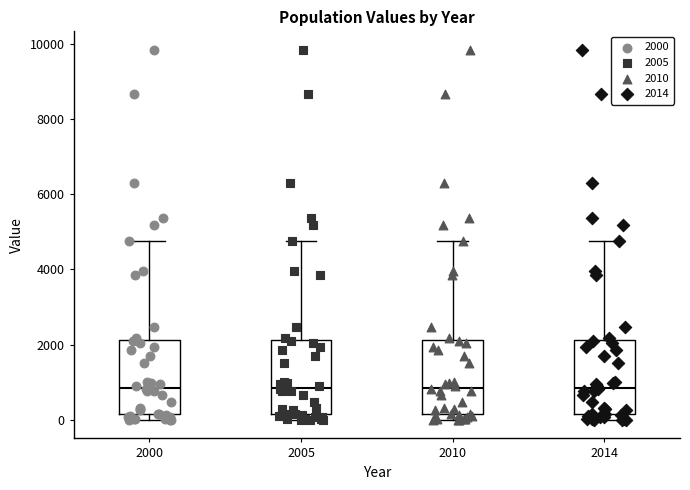

Reading left to right, transcribe this box plot: for each box, give where its median line is, the range the box spans, and where its two whiskers end, as read against the y-axis. The values are not printed on the chart, so give them approximately, as read against the axis.

2000: median 800, box 200 to 2200, whiskers 0 to 4800
2005: median 800, box 200 to 2200, whiskers 0 to 4800
2010: median 800, box 200 to 2200, whiskers 0 to 4800
2014: median 800, box 200 to 2200, whiskers 0 to 4800